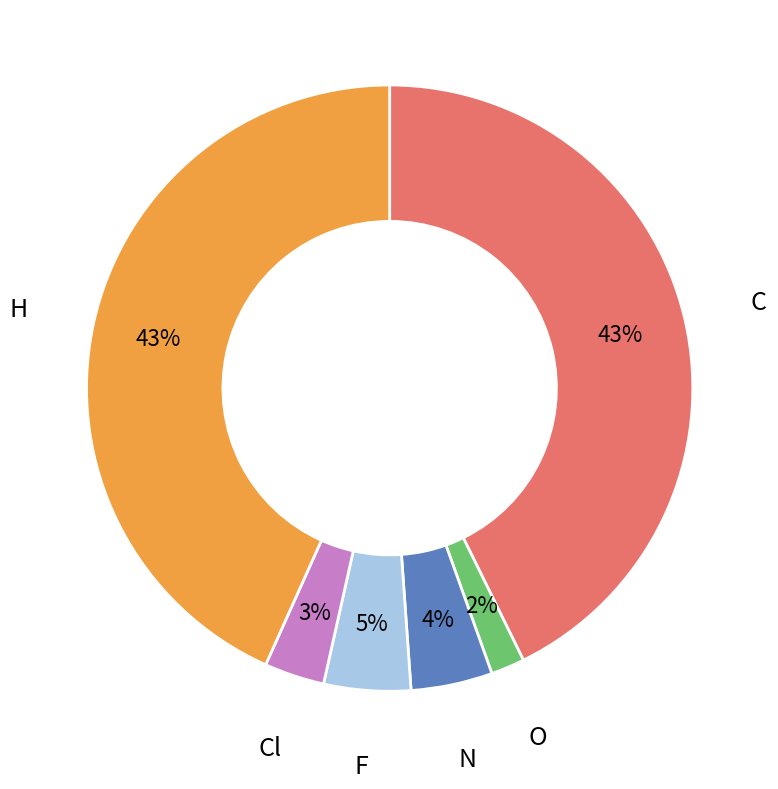

To the nearest percent, what is the average slice percentage?

17%